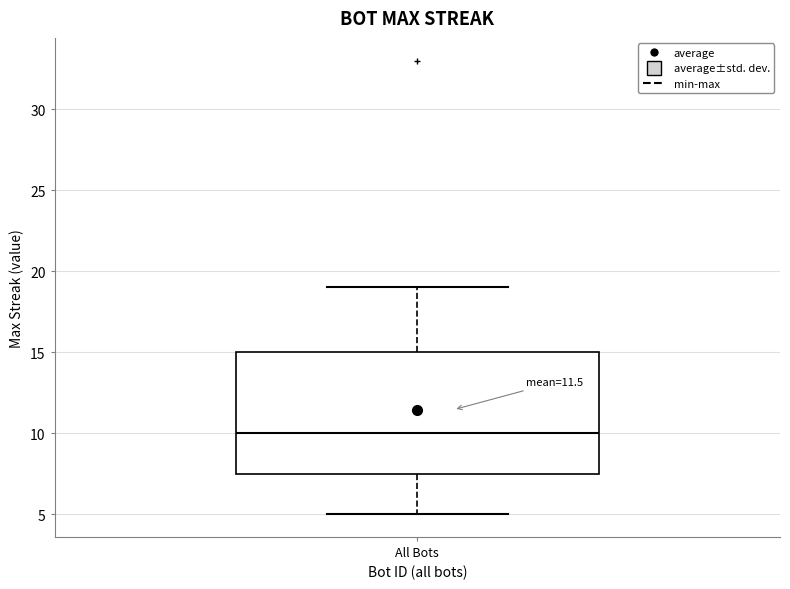

Where does the lower whisker of the box for All Bots end on the y-axis? The values are not printed on the chart, so give them approximately, as read against the axis.

5.0